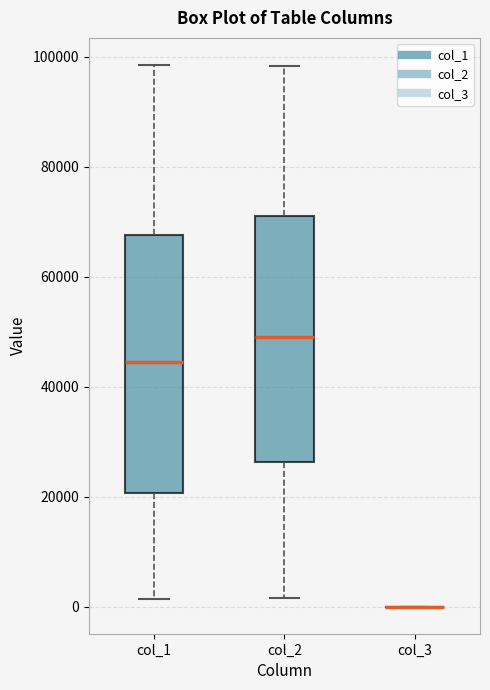

Reading left to right, read every box against the y-axis: the position of its median line, the range the box covers, and the ends of its whiskers. The values are not printed on the chart, so give them approximately, as read against the axis.

col_1: median 44000, box 20000 to 68000, whiskers 2000 to 98000
col_2: median 50000, box 26000 to 72000, whiskers 2000 to 98000
col_3: box collapsed to a line at 0, whiskers 0 to 0